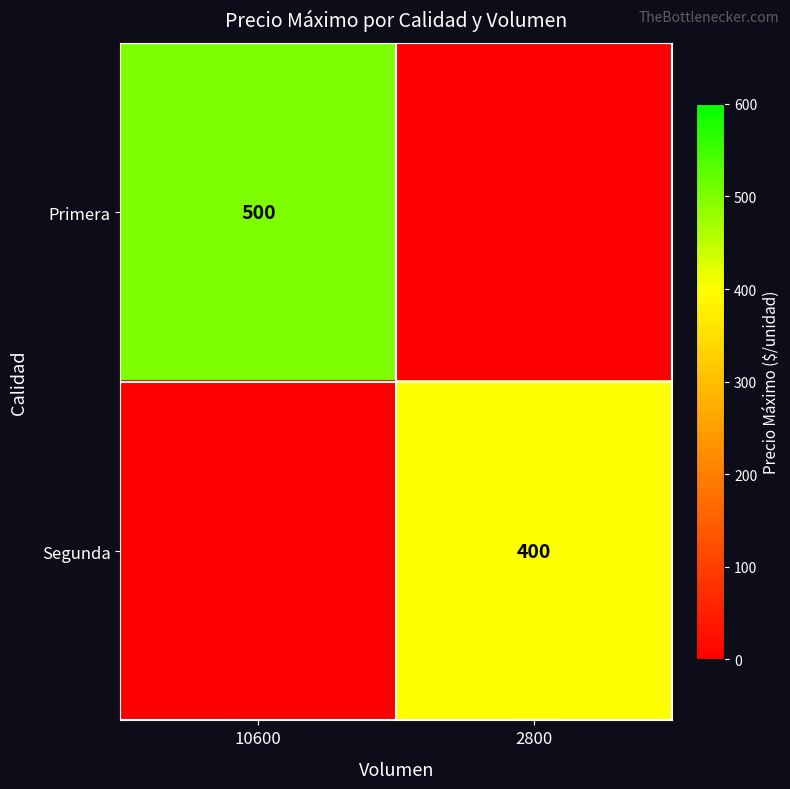

Is it true that Segunda equals 569 at 2800?

False